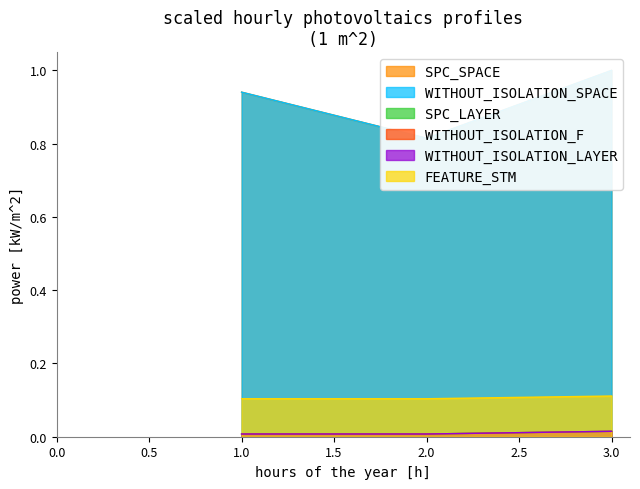

What are all the series names shown in the legend?

SPC_SPACE, WITHOUT_ISOLATION_SPACE, SPC_LAYER, WITHOUT_ISOLATION_F, WITHOUT_ISOLATION_LAYER, FEATURE_STM